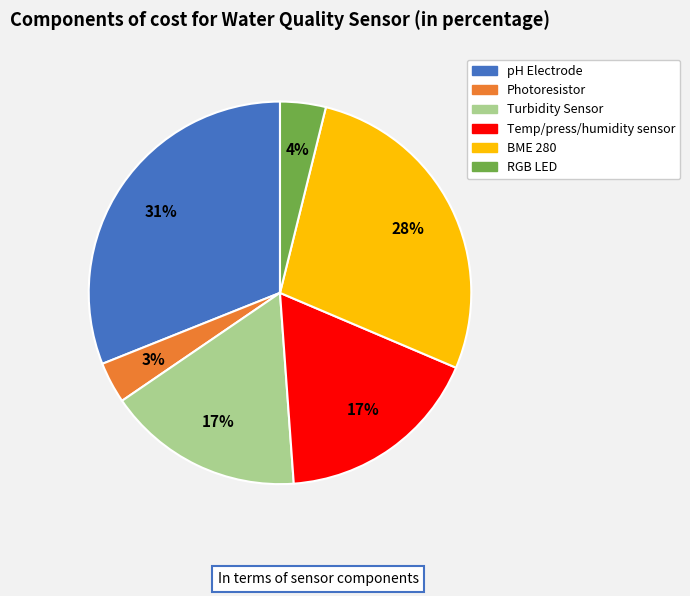

The pH Electrode slice represents 37% of the pie. True or false?

False